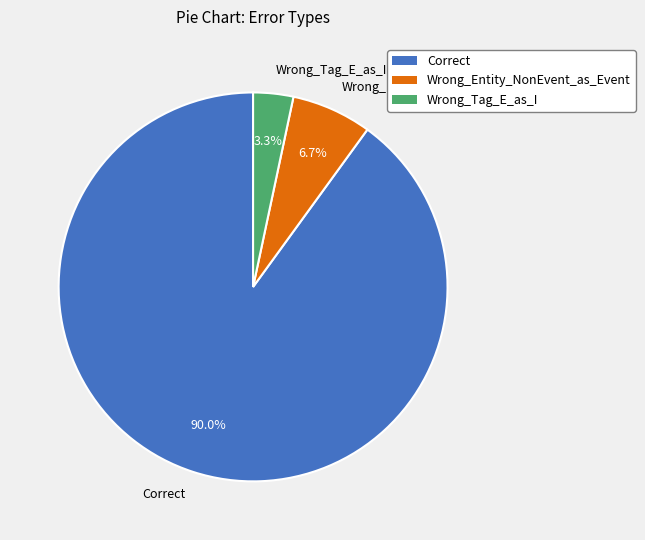

How many segments does this pie chart have?

3